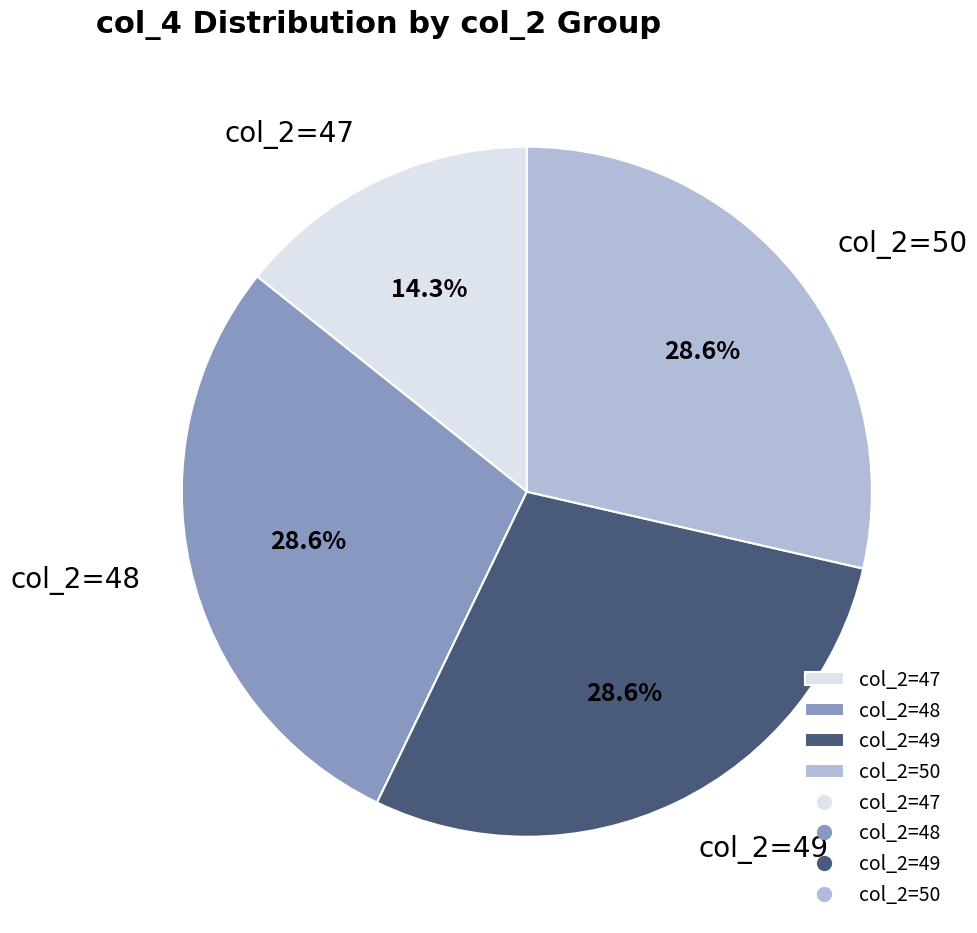

Combined, what portion of the pie is col_2=49 and col_2=47?

42.9%